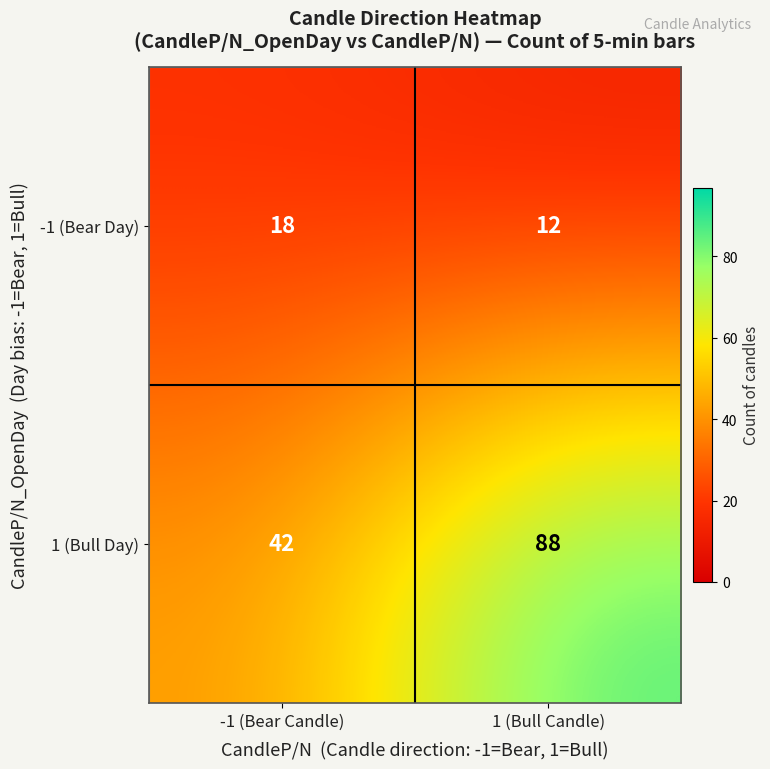

Reading left to right, list all the values displayed in this chart.

-1 (Bear Day): -1 (Bear Candle)=18	1 (Bull Candle)=12
1 (Bull Day): -1 (Bear Candle)=42	1 (Bull Candle)=88